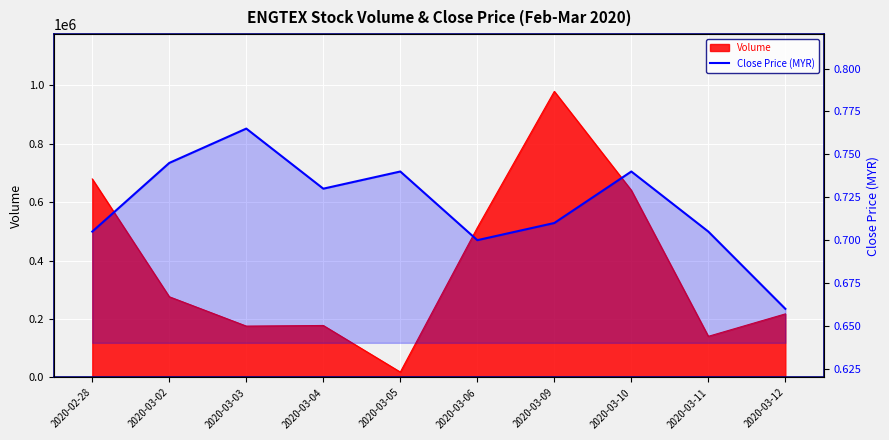

At which category does the data reach its first local peak?

2020-03-03